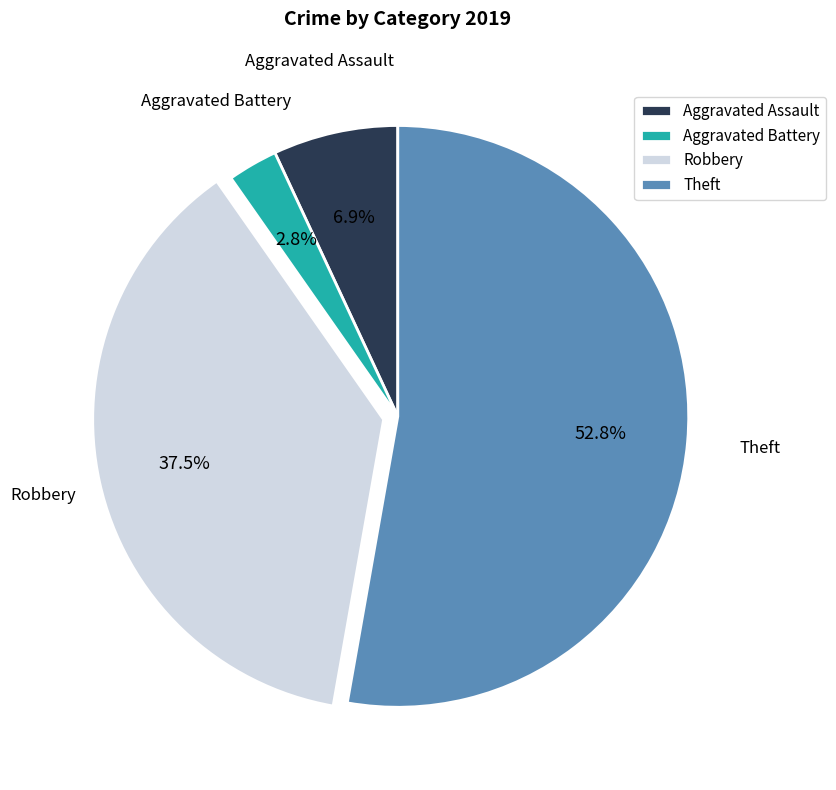

Does any single category account for the majority?

Yes